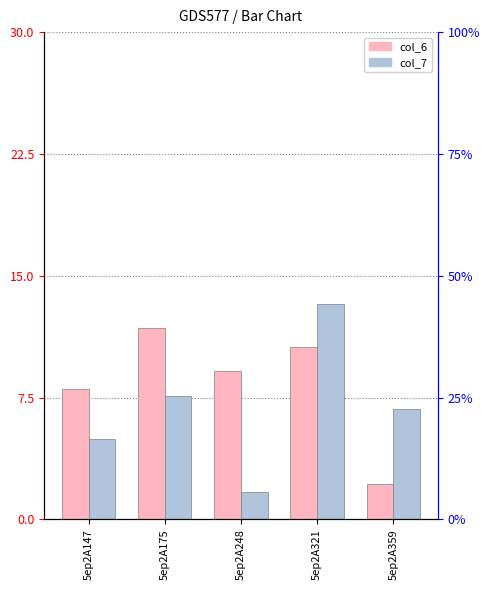

What is the value of the col_7 bar at the 2nd from the left?

7.6